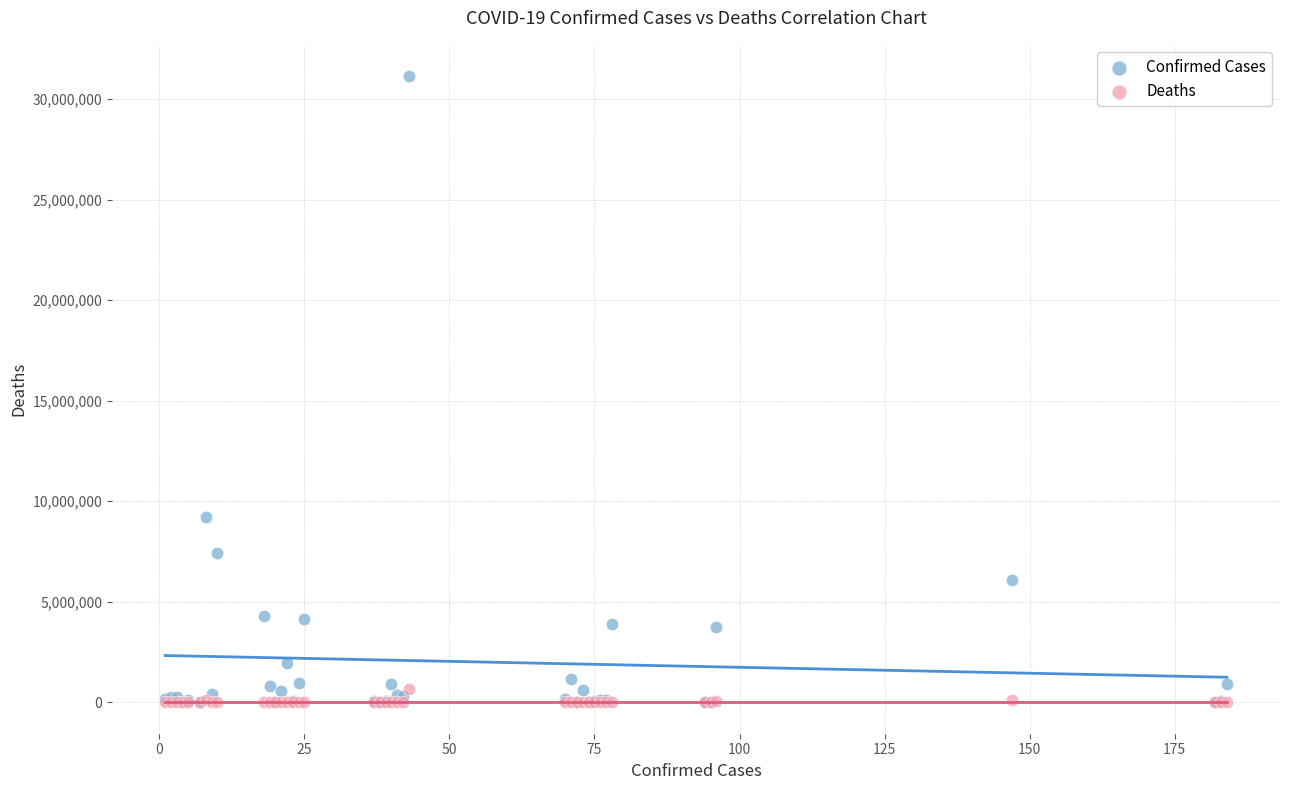

In the Confirmed Cases series, what Y value is closest to 15572448?

9230573